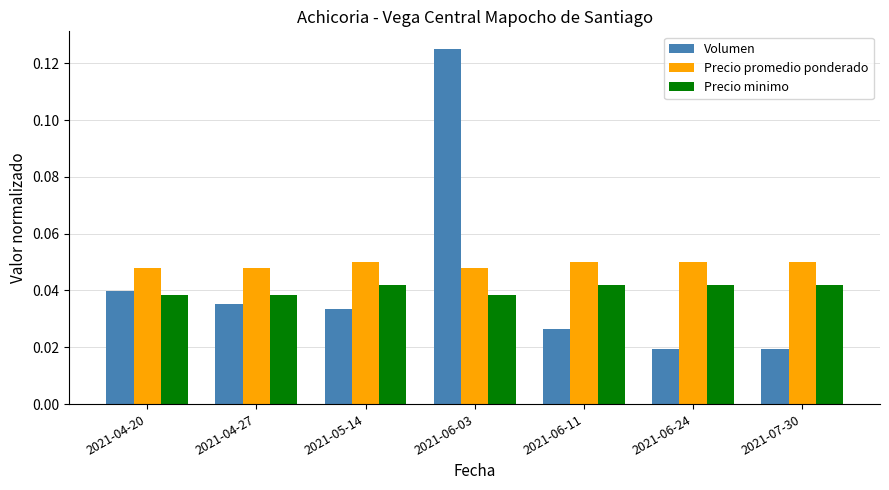

Between 2021-06-03 and 2021-06-11, which series saw the biggest shift?

Volumen